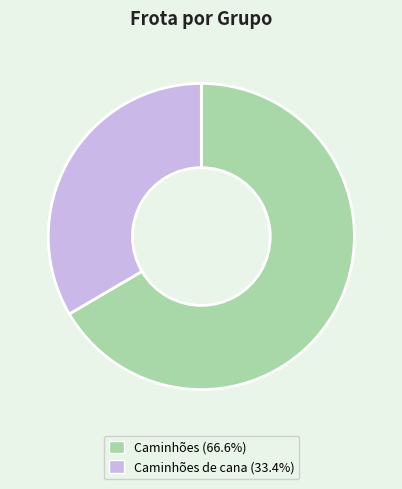

How many slices are in this pie chart?

2